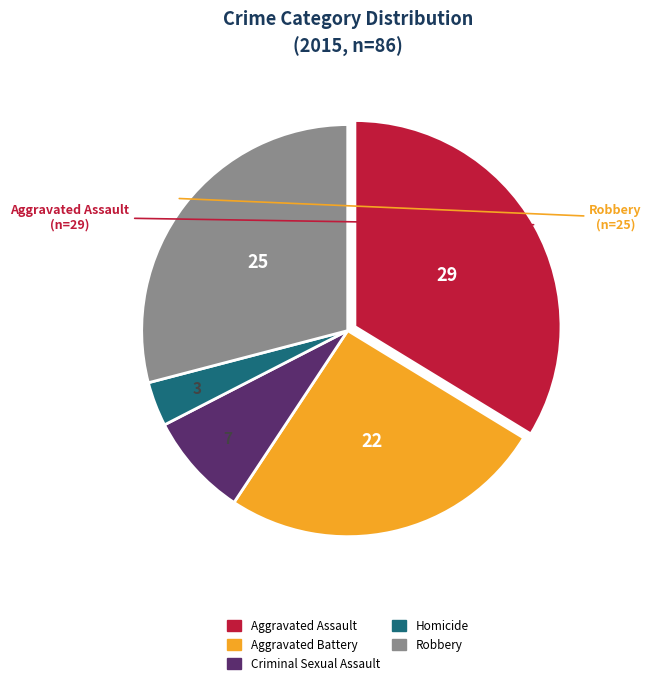

Between Aggravated Battery and Homicide, which is larger?

Aggravated Battery